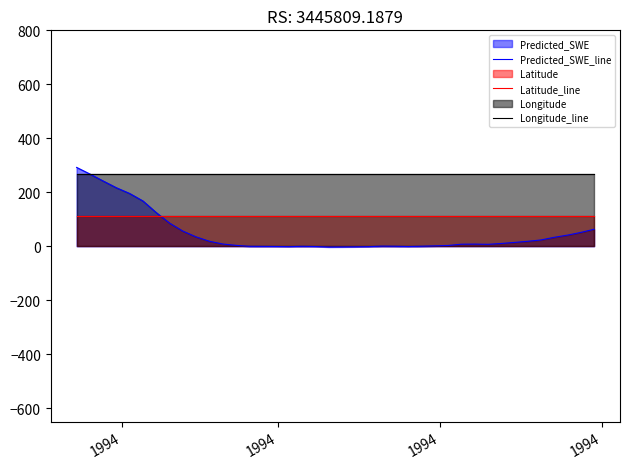

What is the sum of all Predicted_SWE_line values?

1983.3